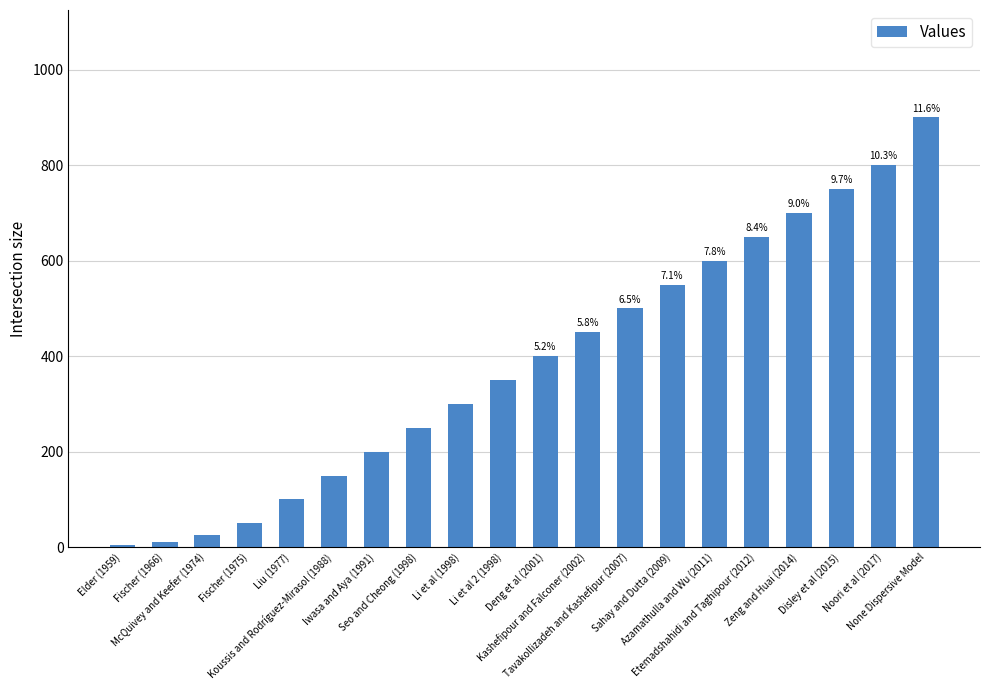

Count the number of values greater than 400.

9